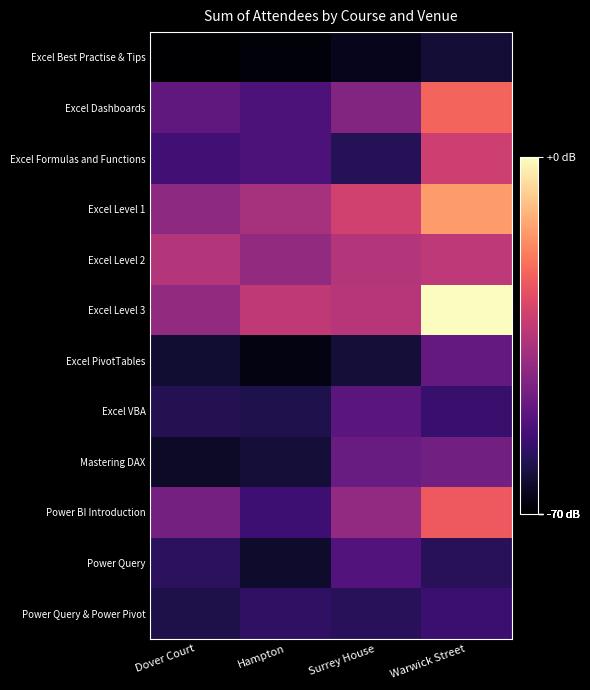

Which series has the largest range (max minus min)?

Excel Level 3